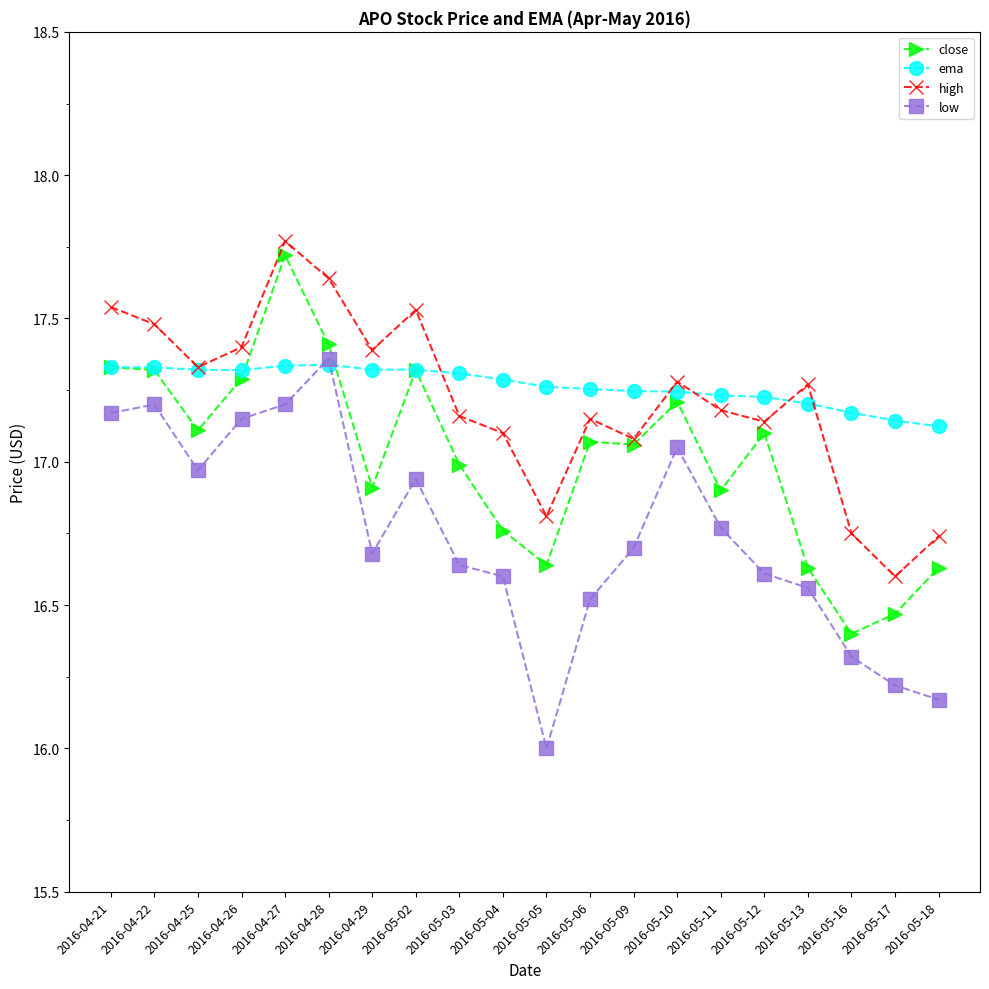

True or false: high has more than 1 interior local peaks.

True